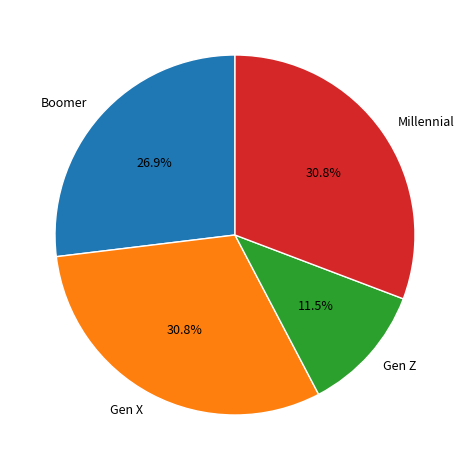

How many slices are in this pie chart?

4